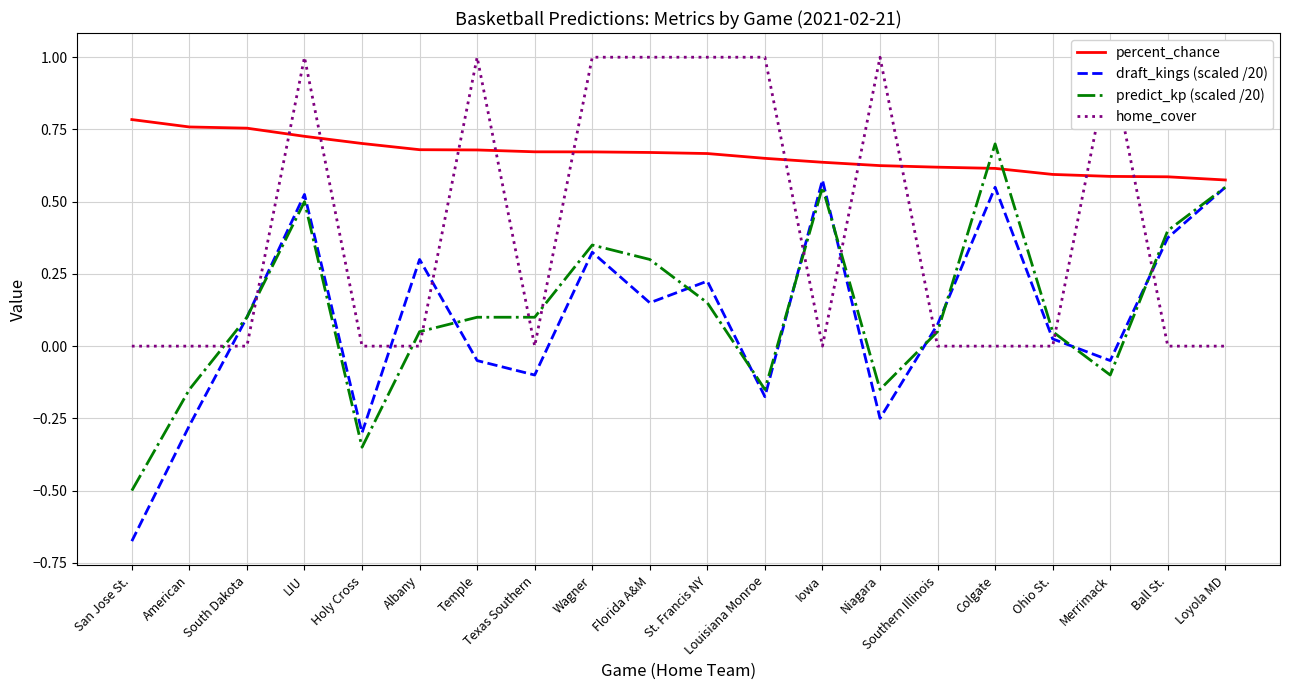

What is the label of the 4th point from the right?

Ohio St.